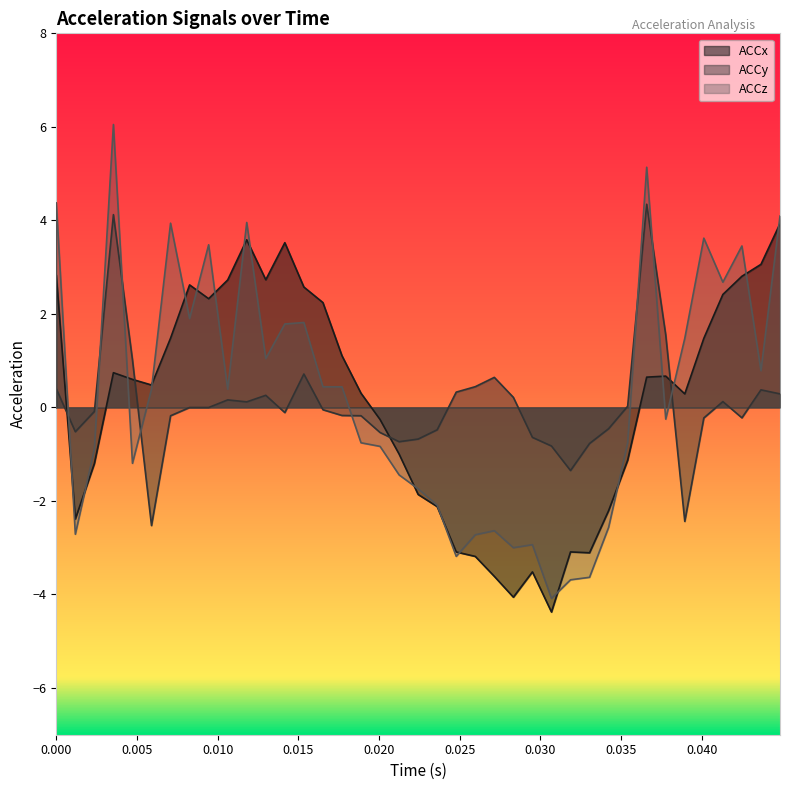

How many lines are shown in the chart?

3